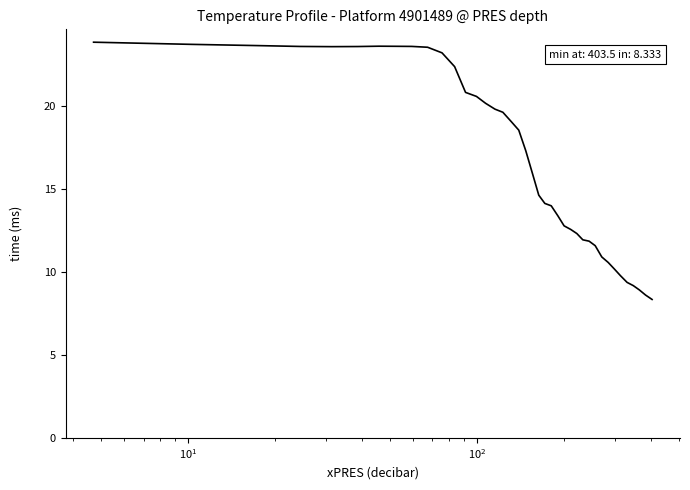

What is the difference between the maximum and minimum values?

15.5